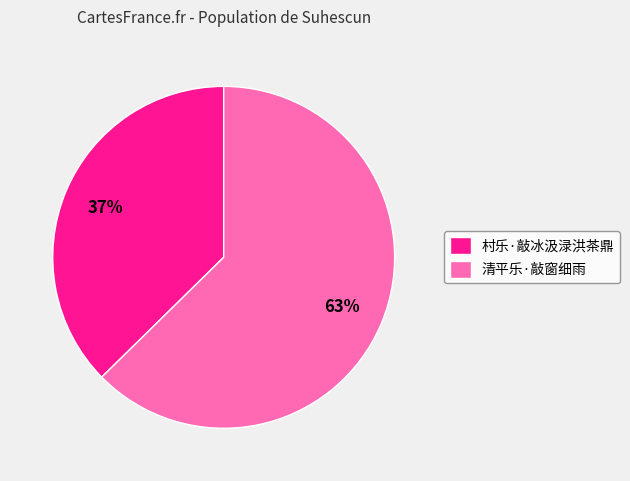

What is the ratio of the value at 清平乐·敲窗细雨 to the value at 村乐·敲冰汲渌洪茶鼎?

1.7